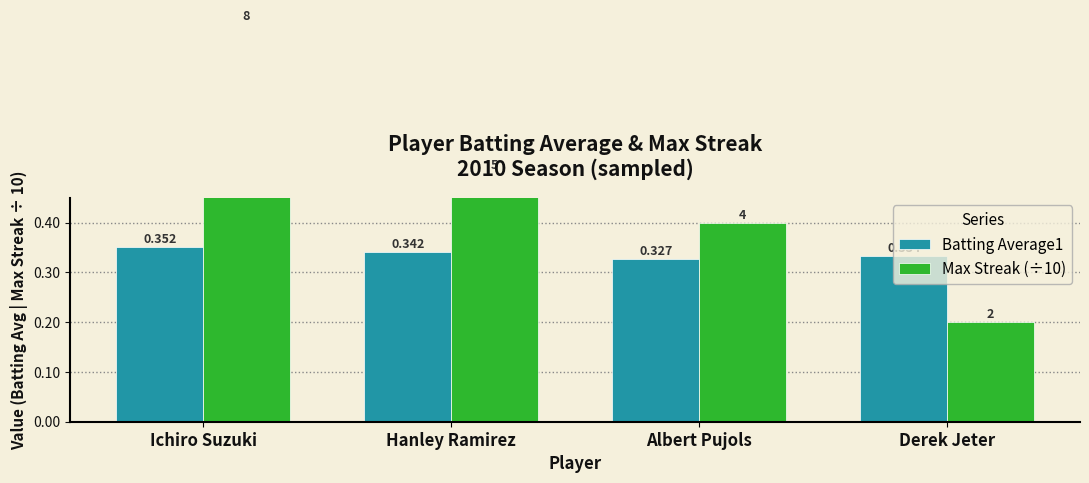

The Batting Average1 series shows 0.2 at Ichiro Suzuki. True or false?

False